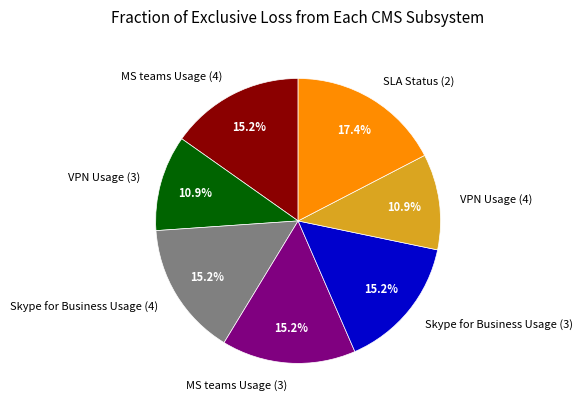

Is it true that SLA Status (2) is 17% of the pie?

True